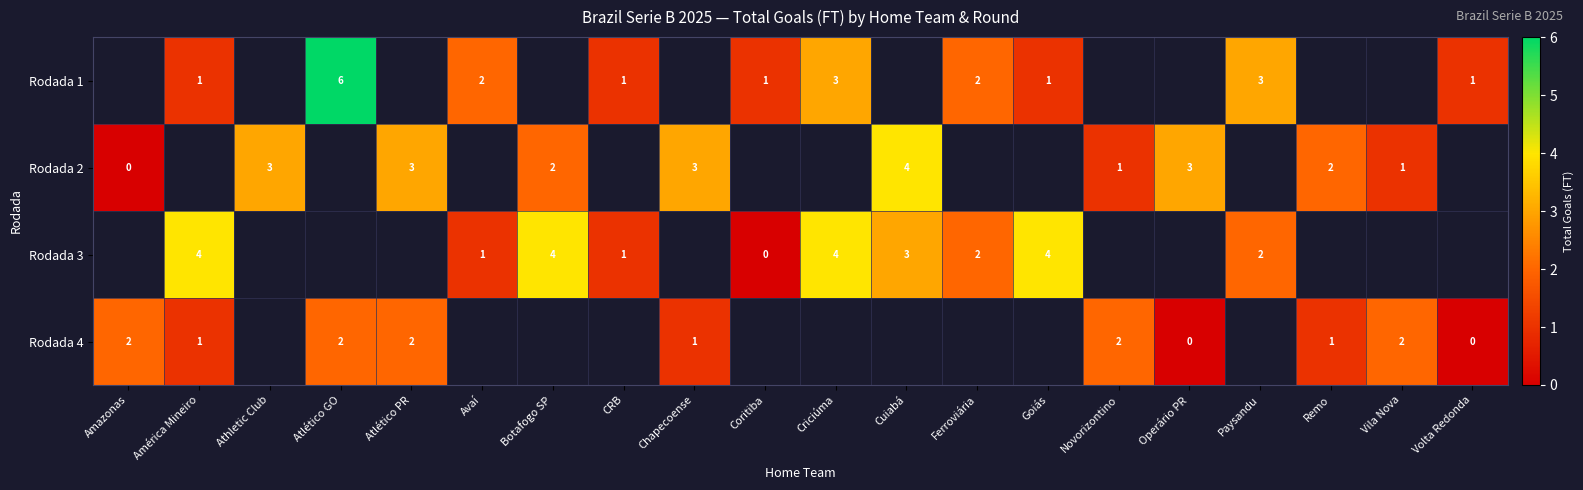

Is it true that row_3 equals nan at Goiás?

False